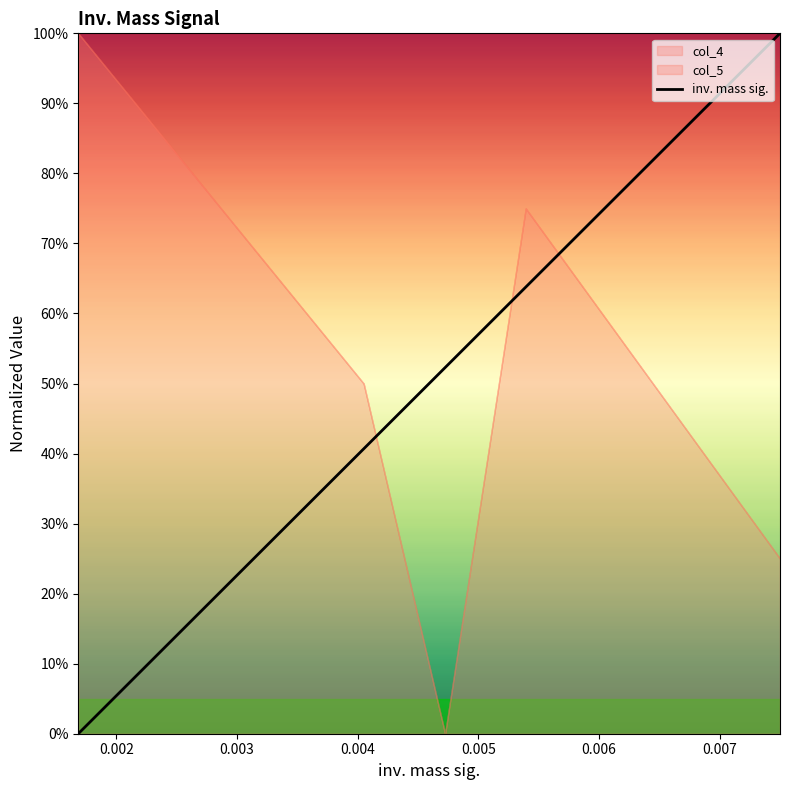

How many values are between 0 and 1?

5